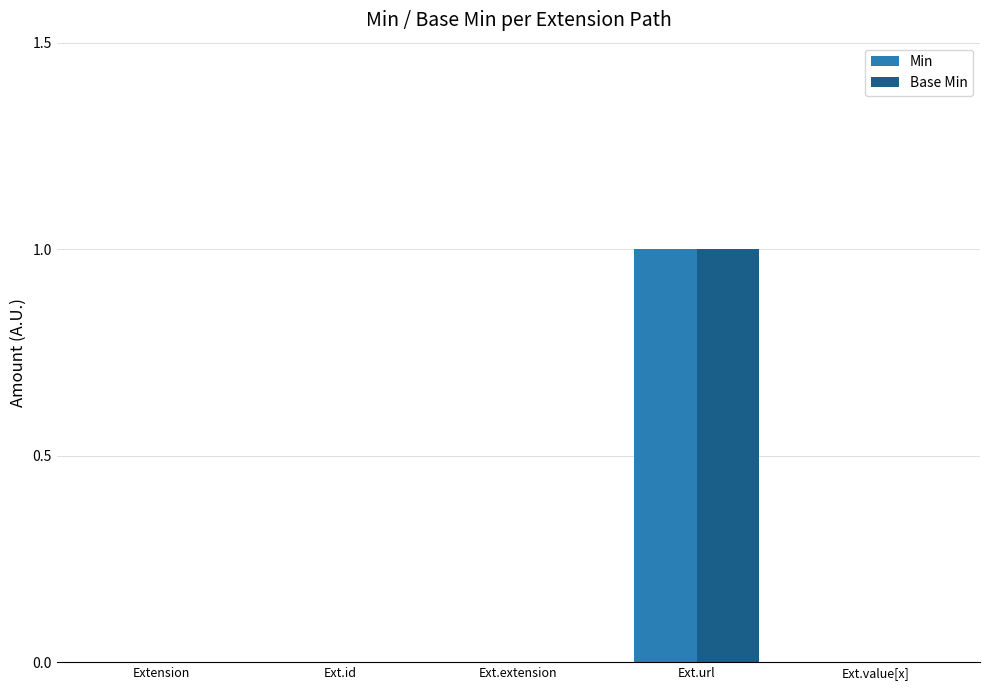

Which category has the highest value in the Base Min series?

Ext.url